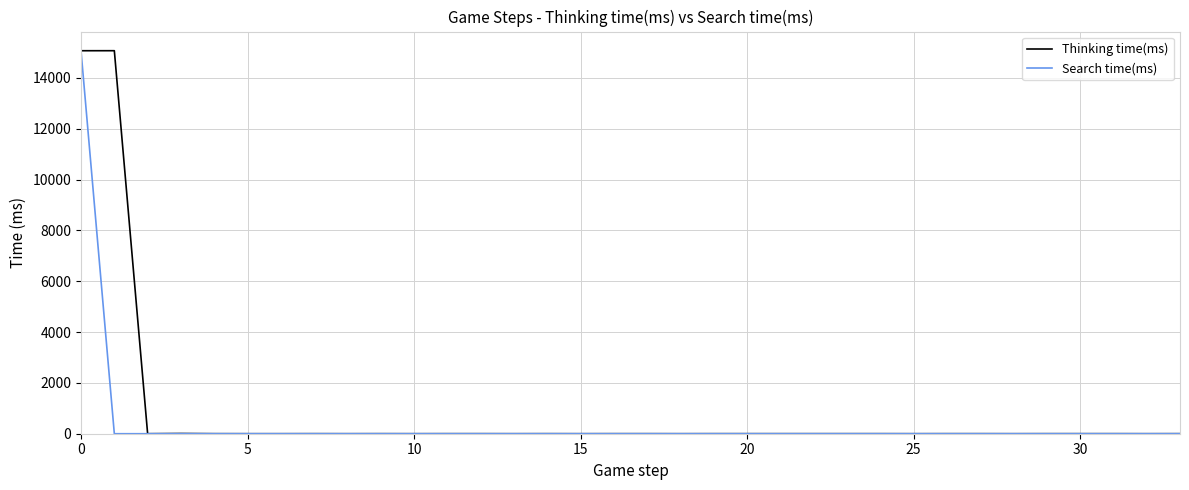

Count the number of data series in this chart.

2